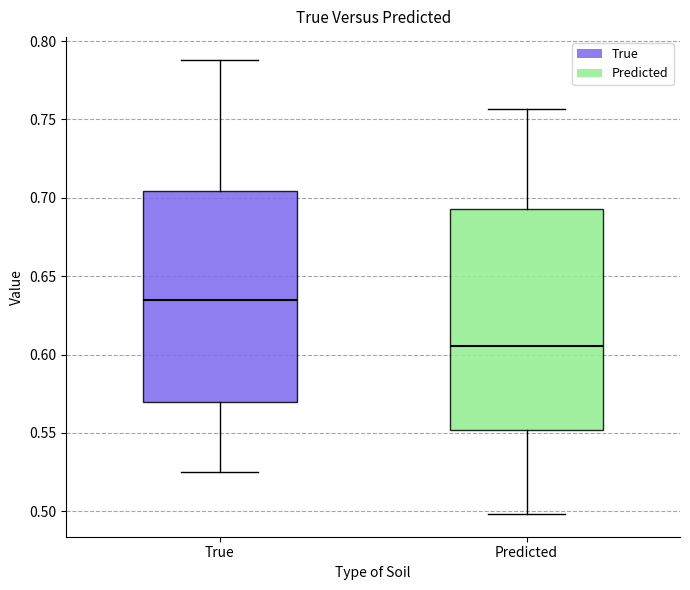

Comparing the boxes themselves (not the whiskers), which one is the tallest?

Predicted